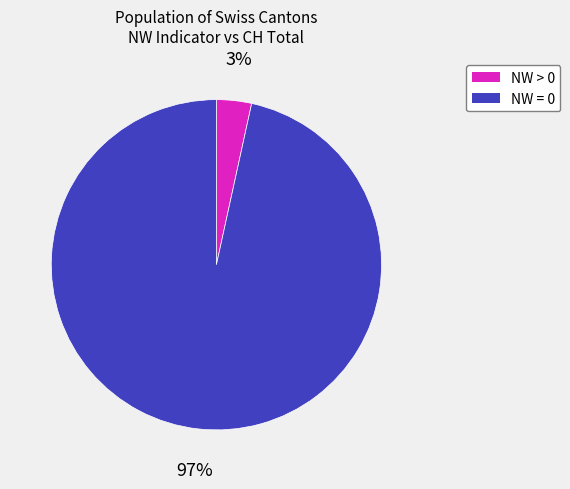

To the nearest percent, what is the average slice percentage?

50%